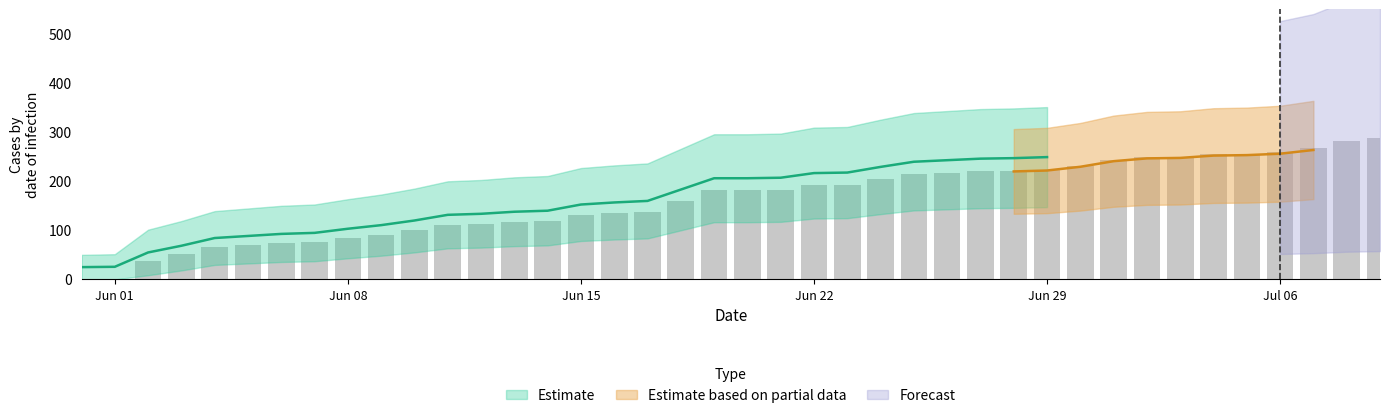

The value of CH at 29 is 223. True or false?

True